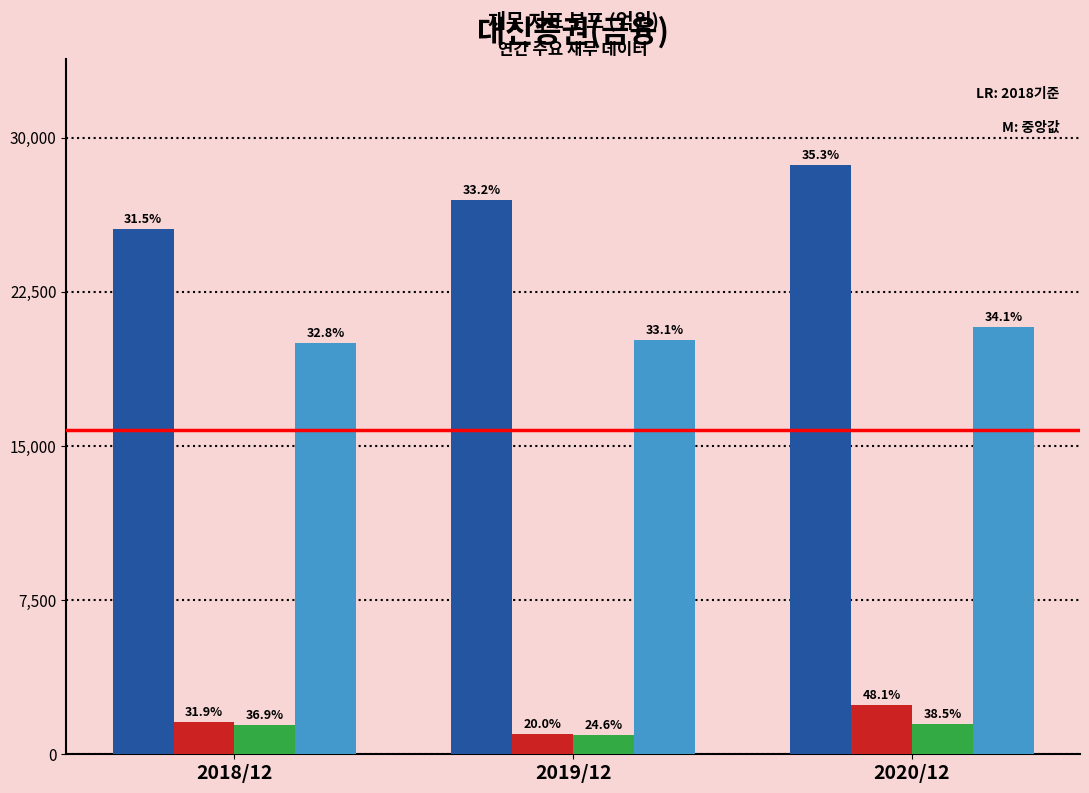

How many groups of bars are there?

3